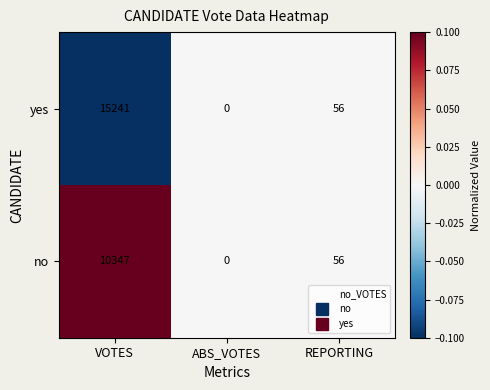

Which category has the lowest value across all series?

ABS_VOTES